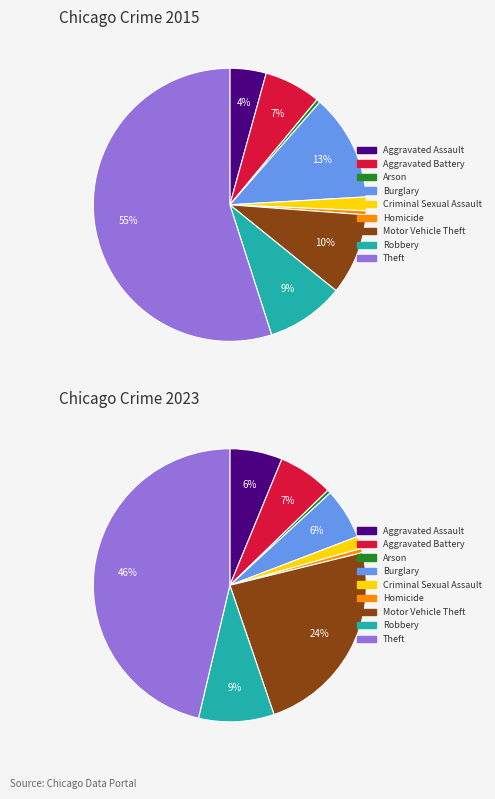

How many segments does this pie chart have?

9